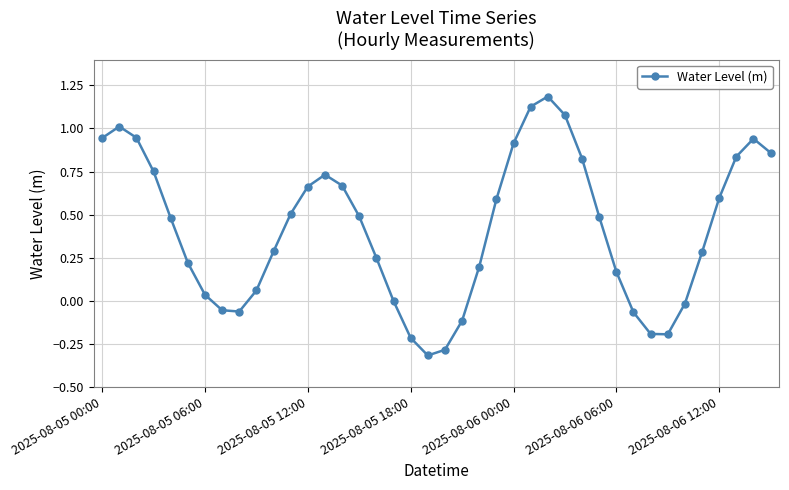

How many interior local peaks (higher than both neighbors) does the data have?

4